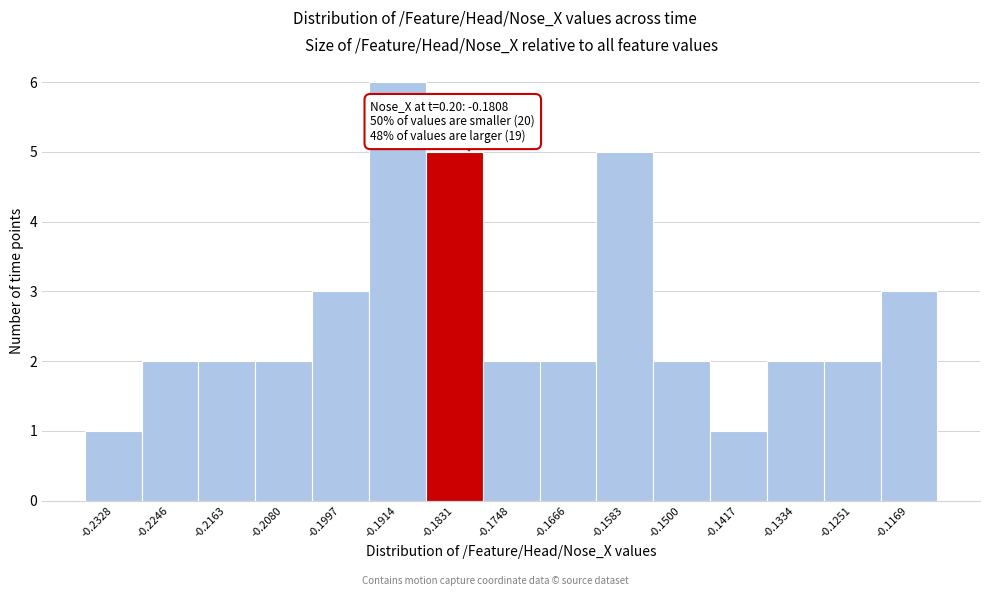

Which range on the x-axis has the tallest bar?

-0.196 to -0.187